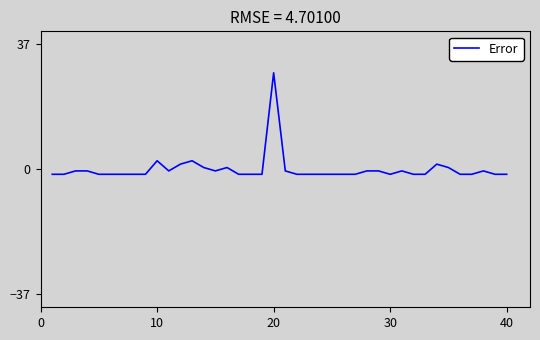

Reading left to right, list all the values displayed in this chart.

-1.5	-1.5	-0.5	-0.5	-1.5	-1.5	-1.5	-1.5	-1.5	2.5	-0.5	1.5	2.5	0.5	-0.5	0.5	-1.5	-1.5	-1.5	28.5	-0.5	-1.5	-1.5	-1.5	-1.5	-1.5	-1.5	-0.5	-0.5	-1.5	-0.5	-1.5	-1.5	1.5	0.5	-1.5	-1.5	-0.5	-1.5	-1.5